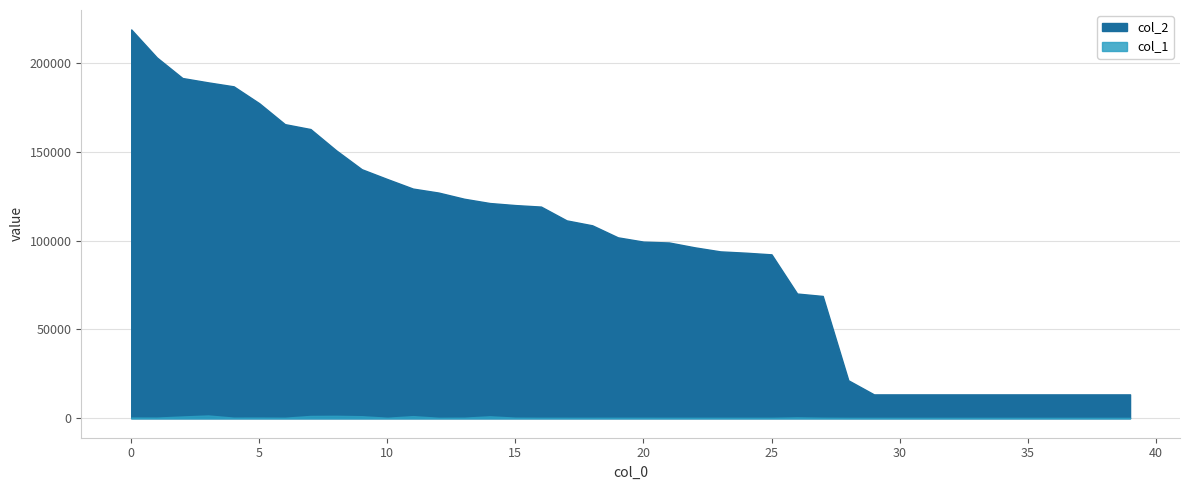

Which series changed the most between 32 and 37?

col_2